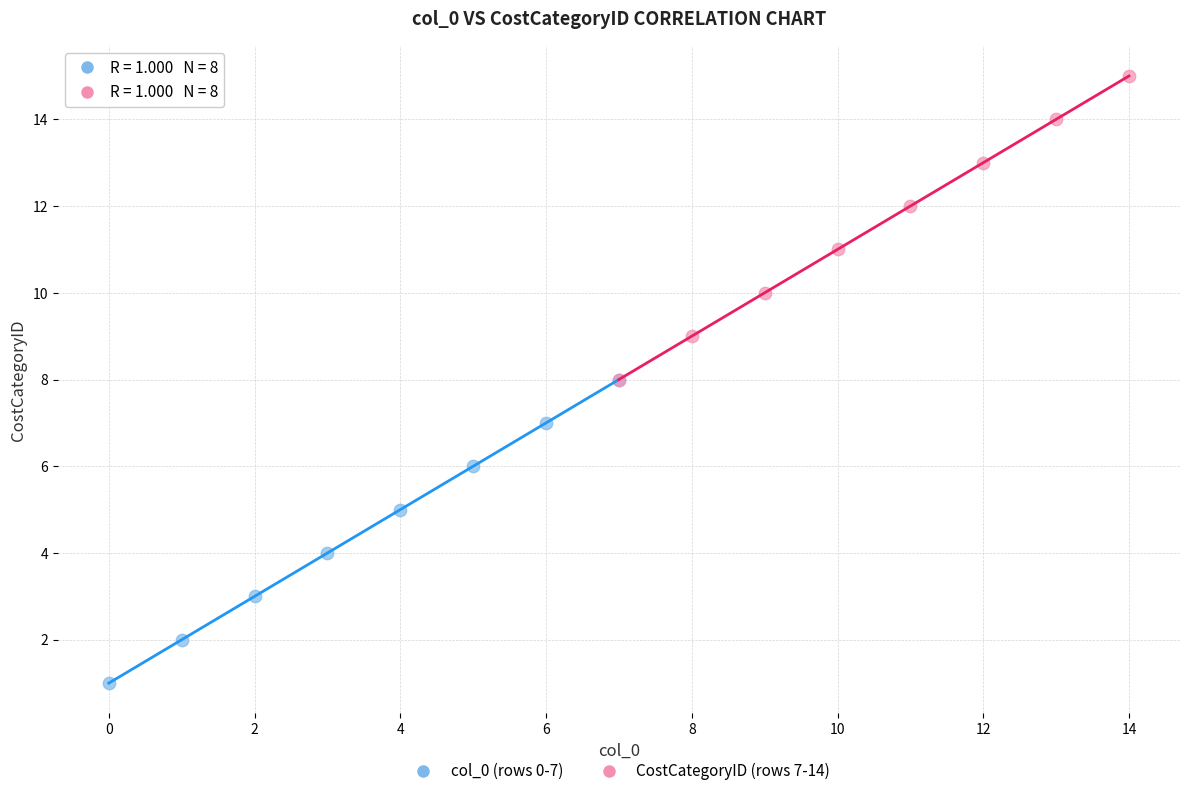

Which series reaches the minimum Y coordinate?

col_0 (rows 0-7)